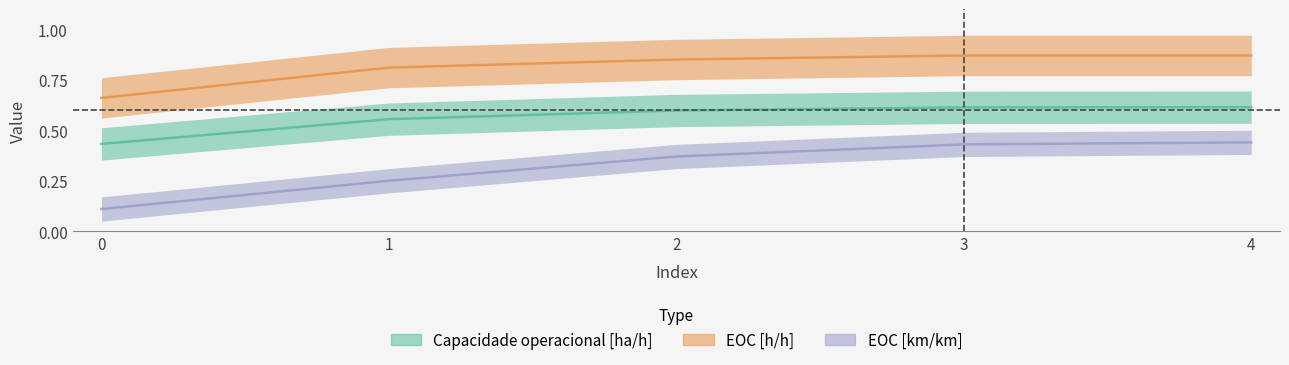

Is it true that EOC [km/km] equals 0.1 at 2?

False